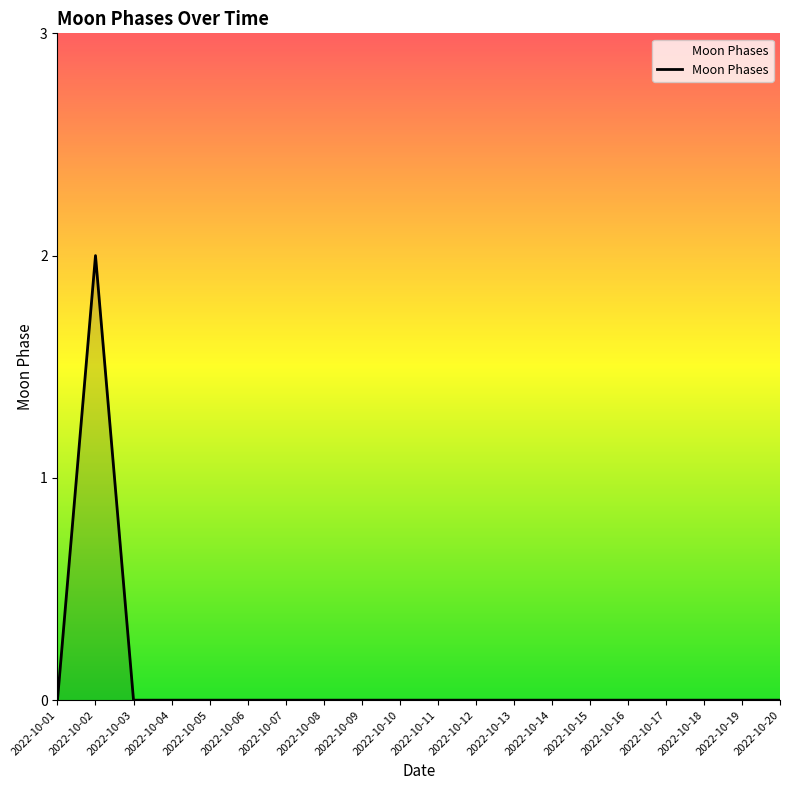

How many lines are shown in the chart?

1